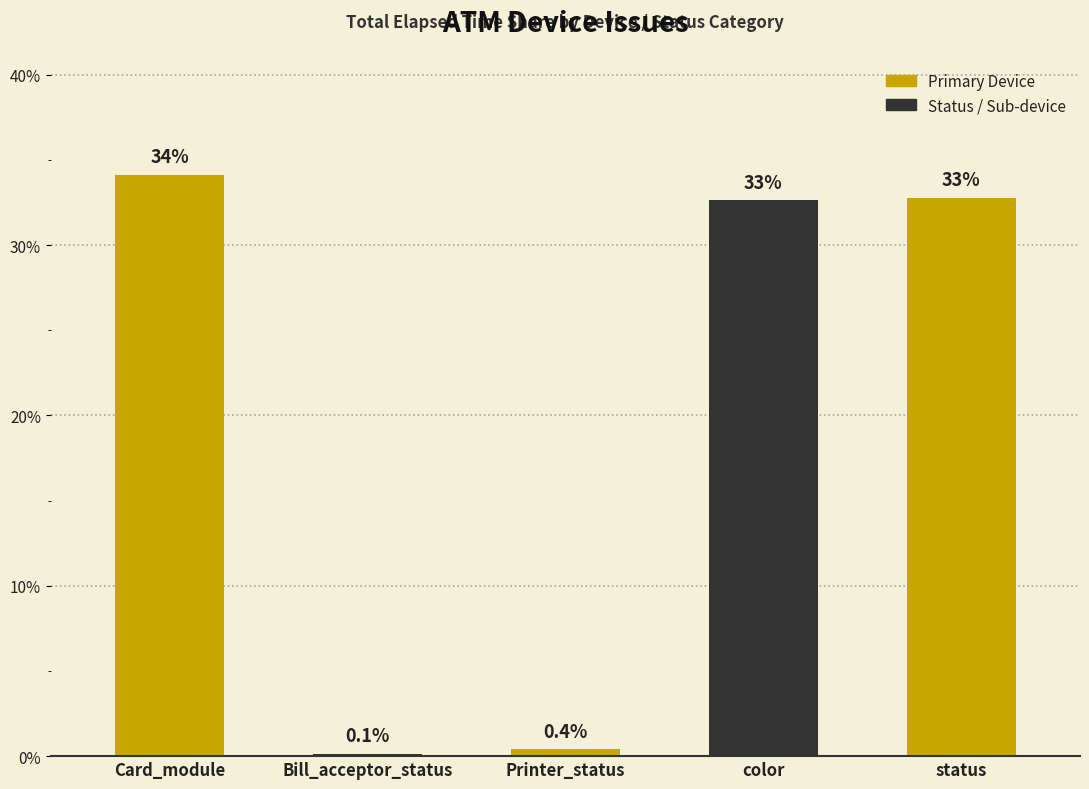

What is the maximum value shown in the chart?

34.1